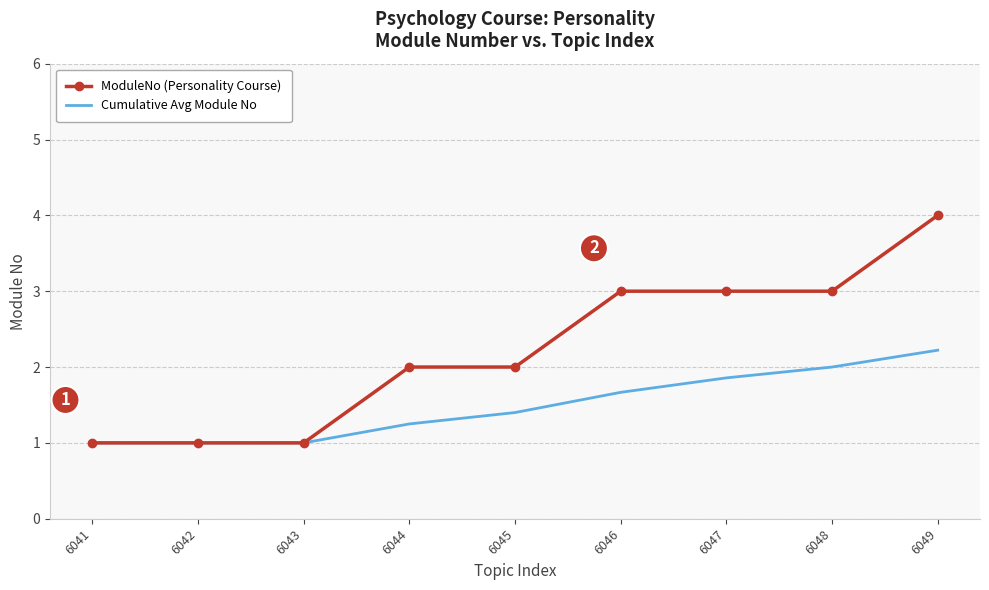

True or false: ModuleNo (Personality Course) has a value of 1.0 at 6043.

True